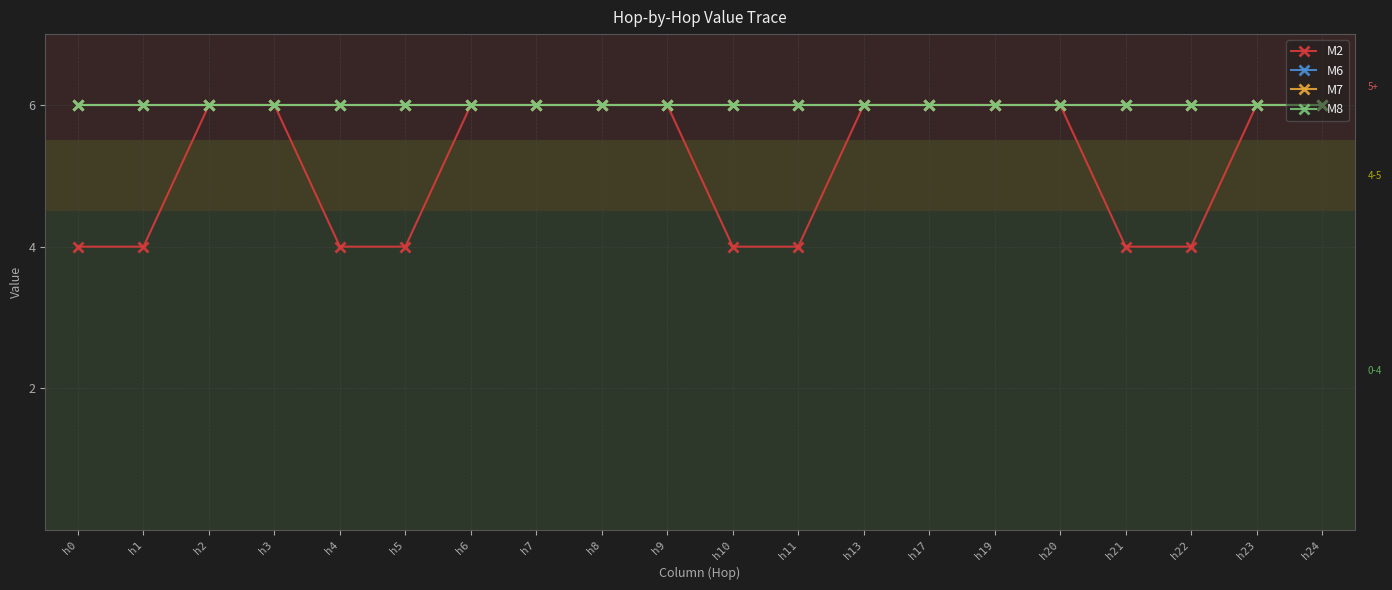

What is the average value of the M6 series?

6